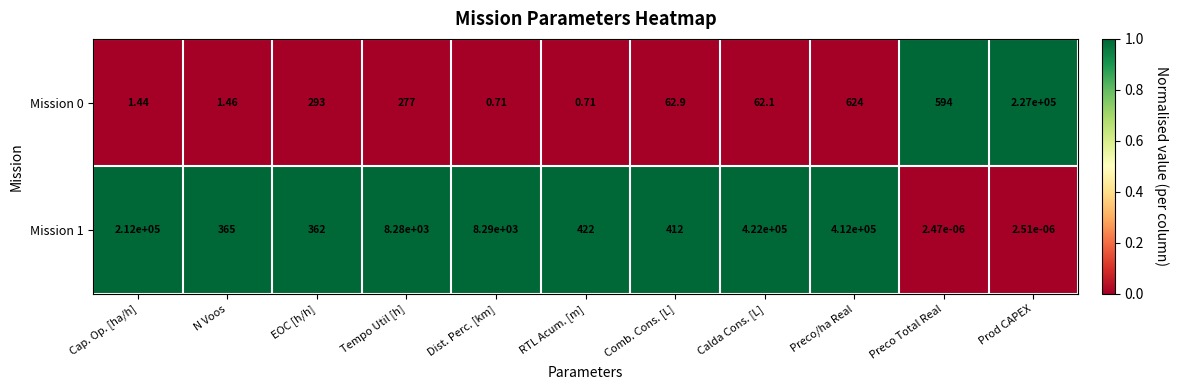

At how many categories does at least one series exceed 0?

11